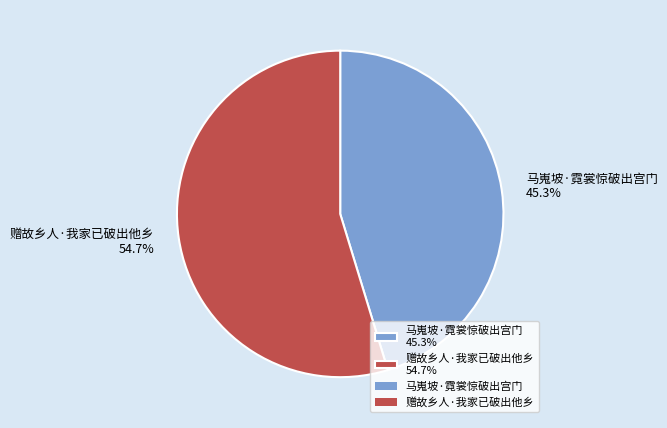

Is the sum of 赠故乡人·我家已破出他乡 and 马嵬坡·霓裳惊破出宫门 greater than half?

Yes